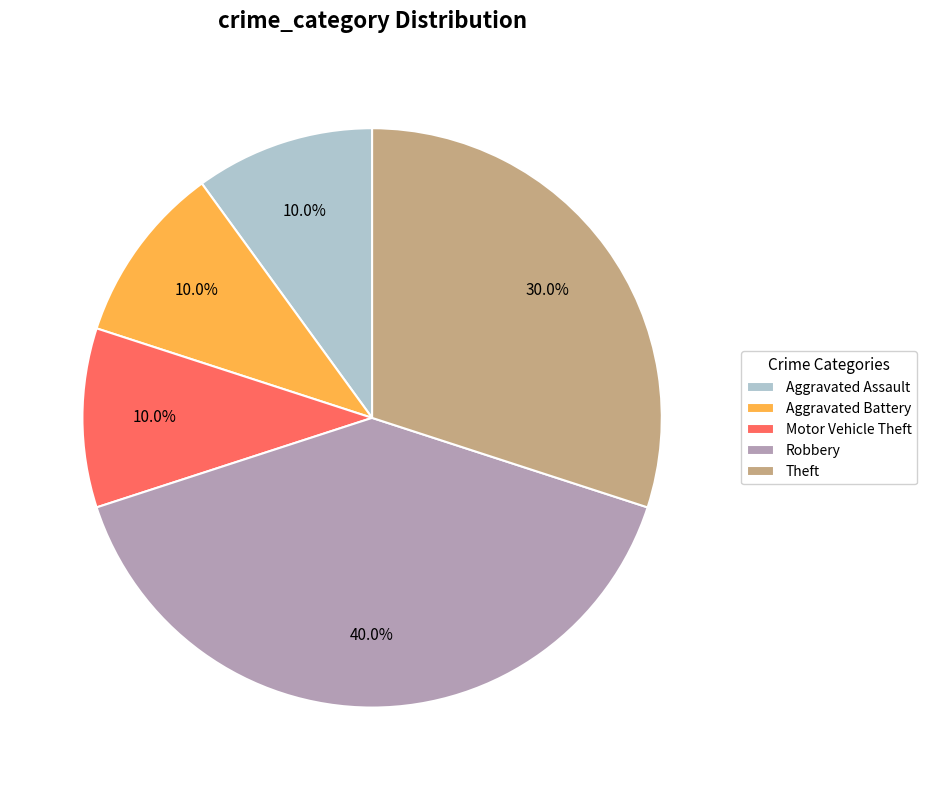

Which slice is the largest?

Robbery